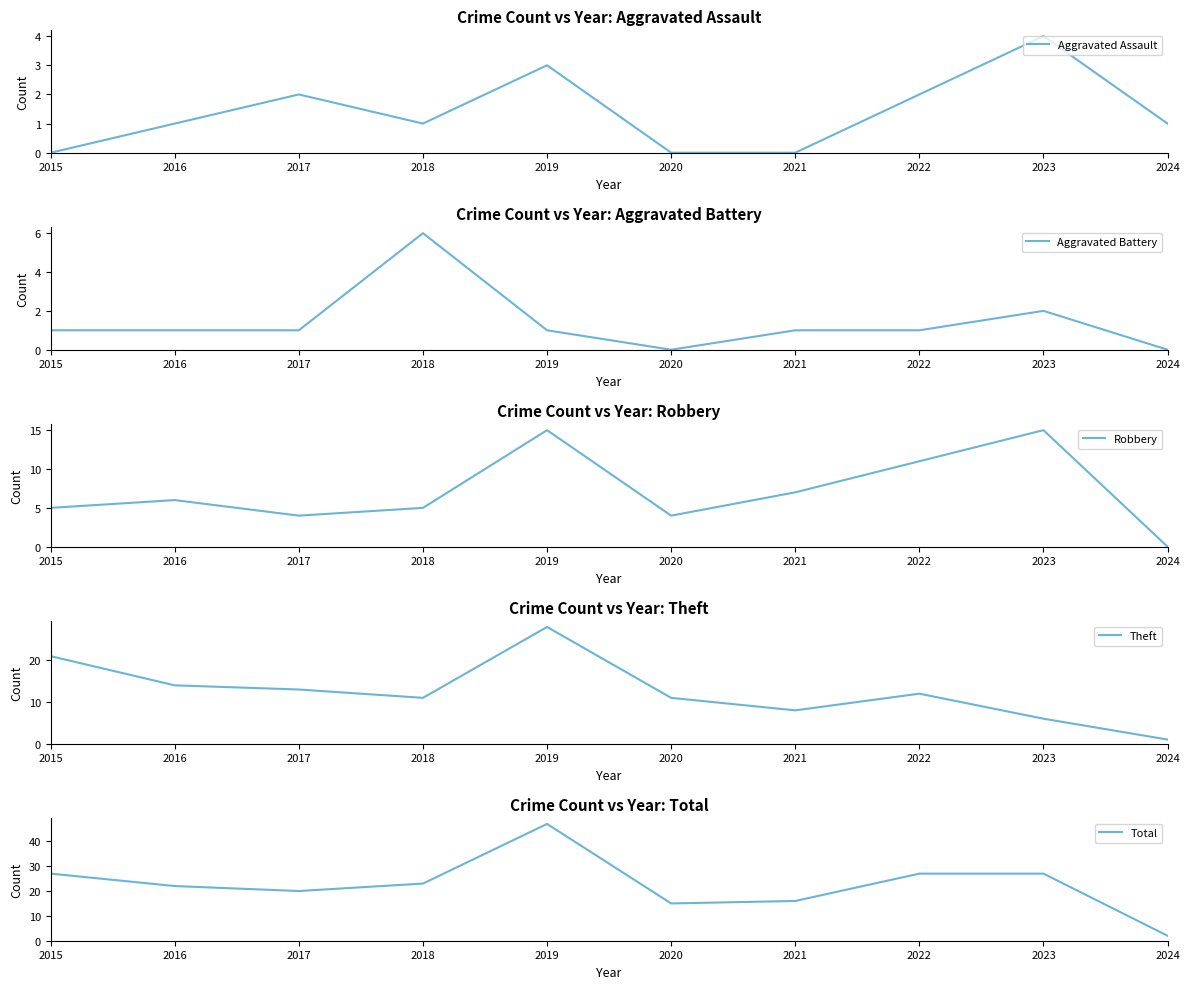

How many interior local peaks does the Aggravated Assault series have?

3